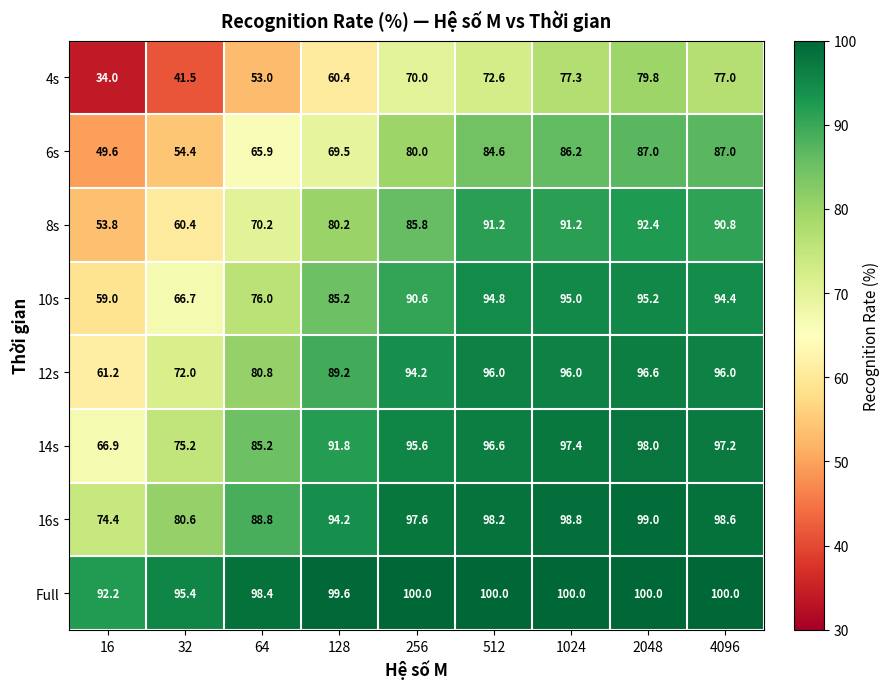

How many data points in 16s are less than 97?

4